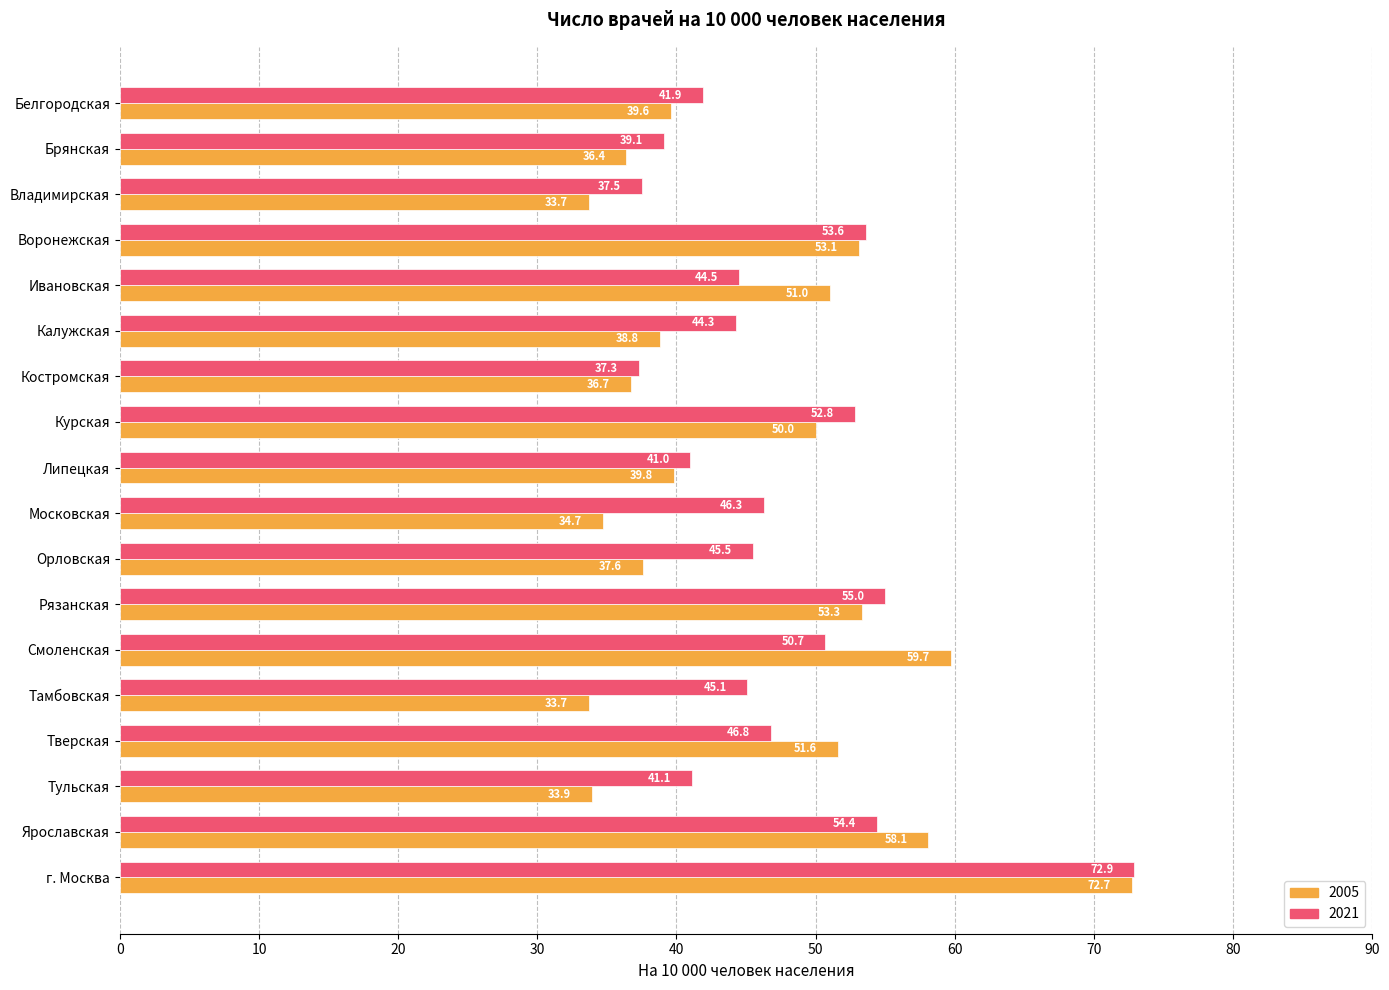

At which category is the sum across all series the highest?

г. Москва